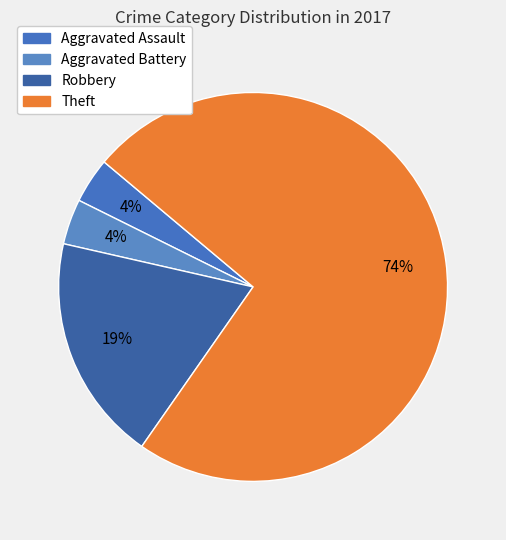

To the nearest percent, what is the average slice percentage?

25%